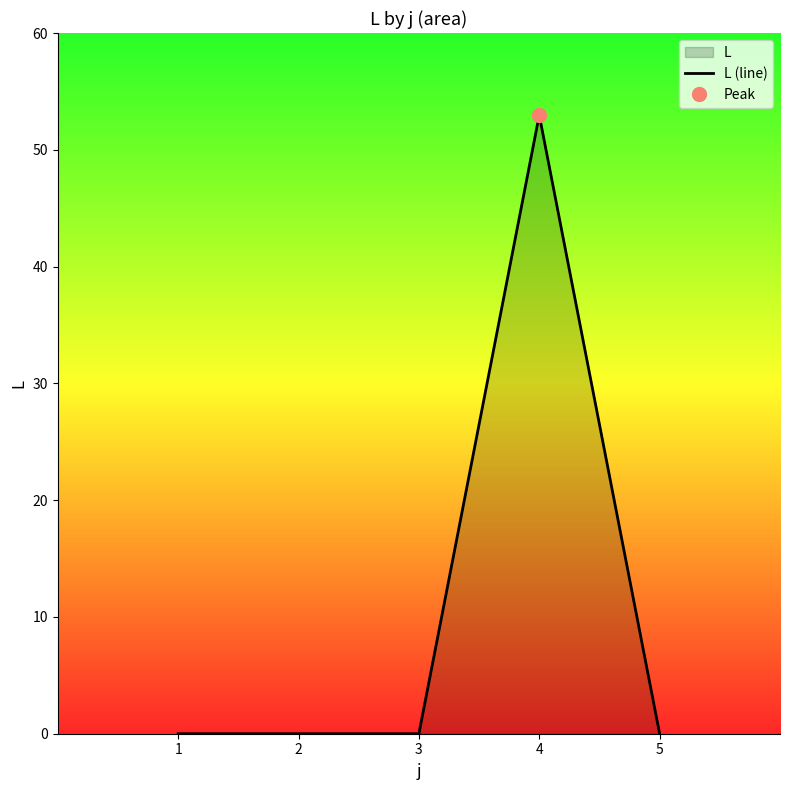

What is the sum of the values at 3 and 4?

53.0